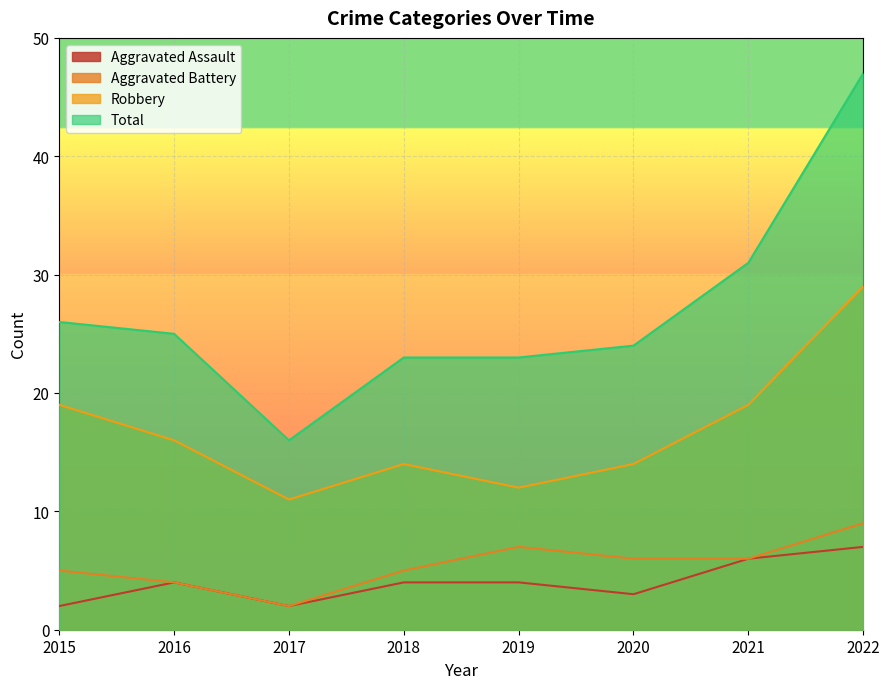

Which series has the largest total across all categories?

Total